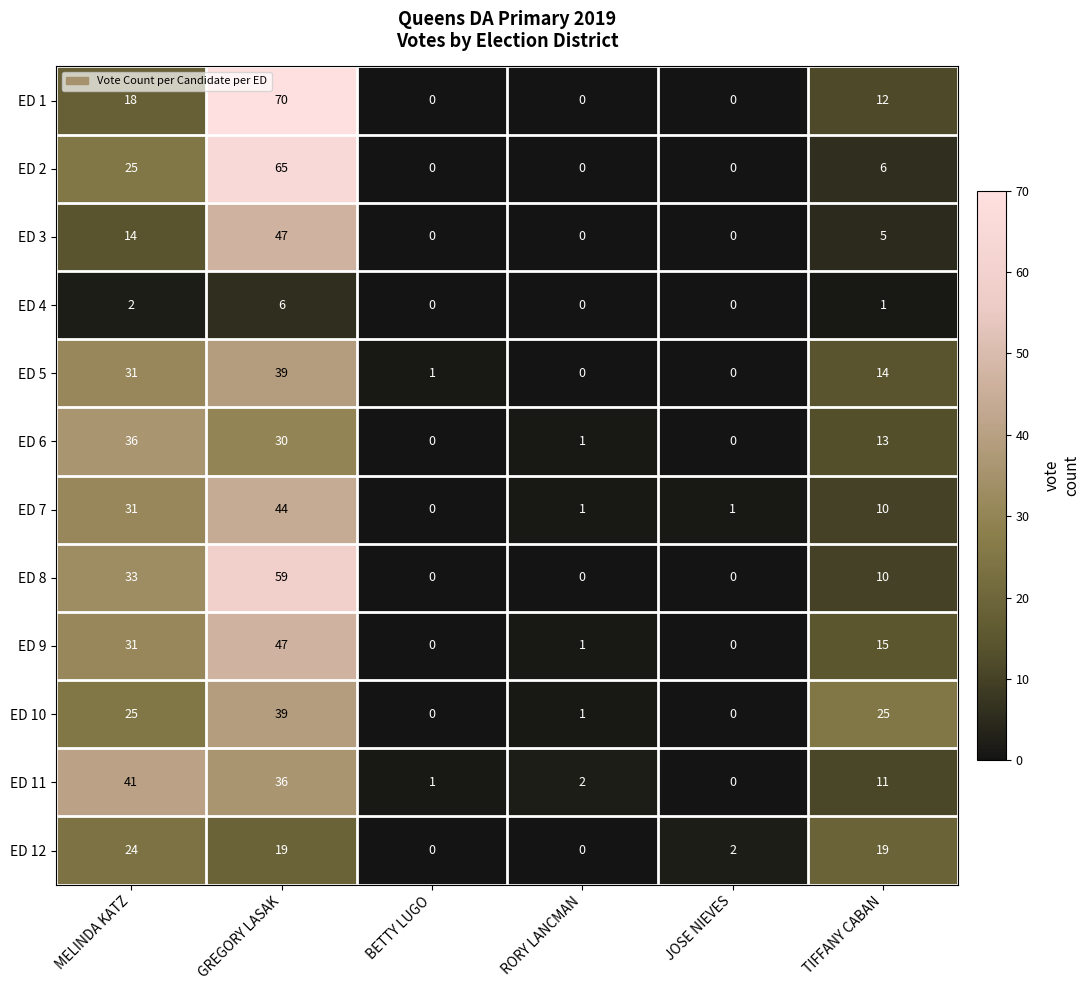

How many values in the ED 5 series are below 14?

3